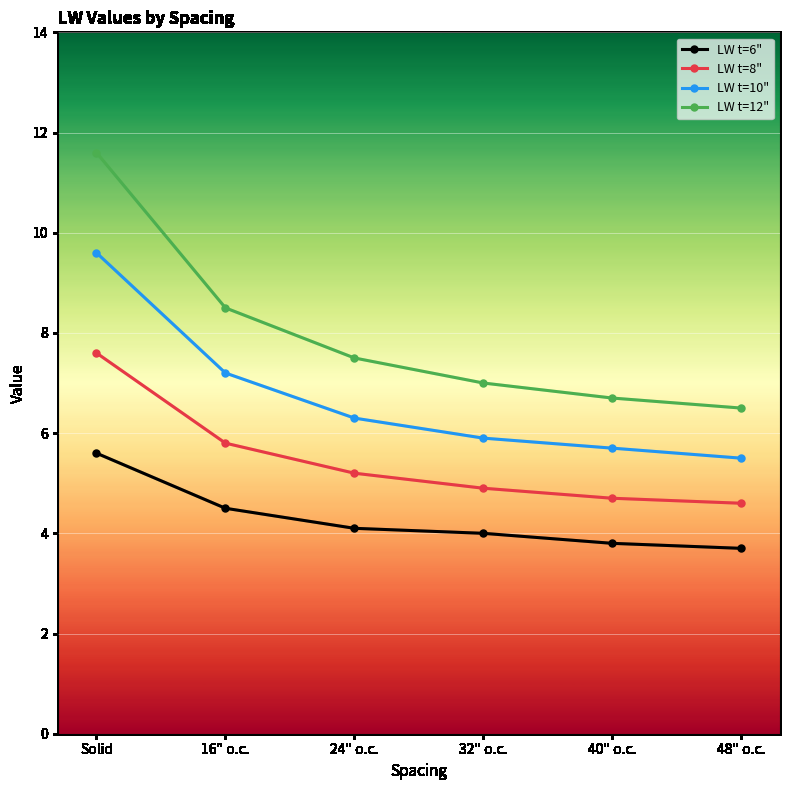

What are all the series names shown in the legend?

LW t=6", LW t=8", LW t=10", LW t=12"